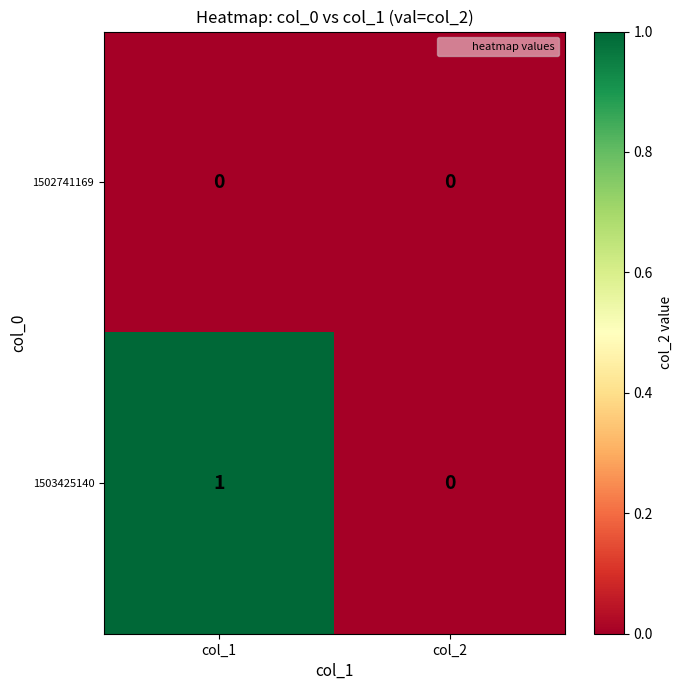

Reading left to right, transcribe all the data shown in this chart.

1502741169: 0	0
1503425140: 1	0